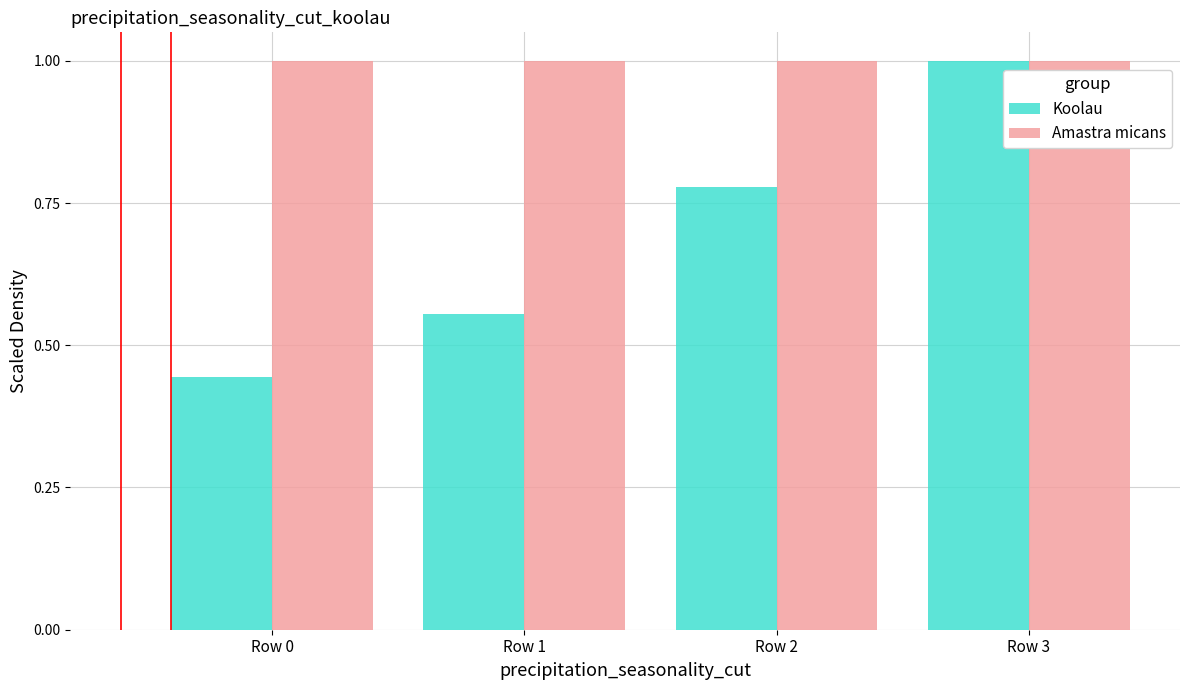

What is the sum of the Koolau values at Row 2 and Row 0?

1.2